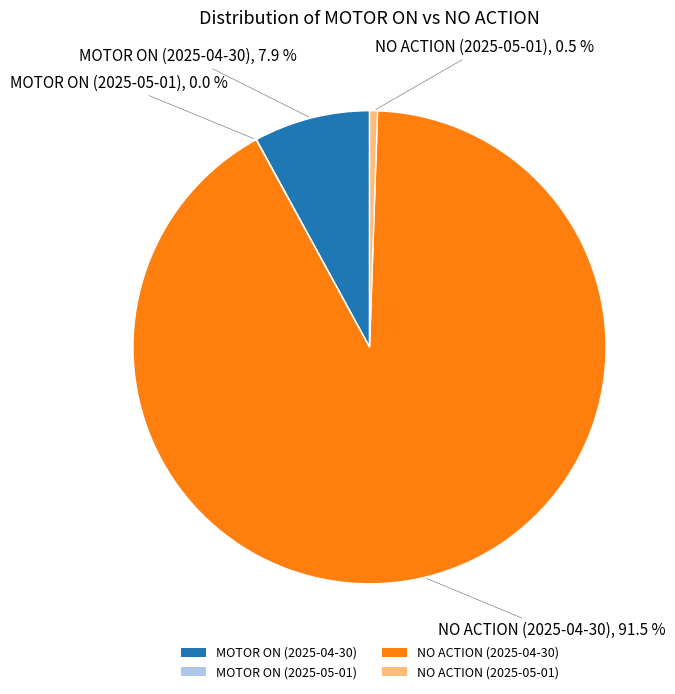

Which category has the biggest portion of the pie?

NO ACTION (2025-04-30)